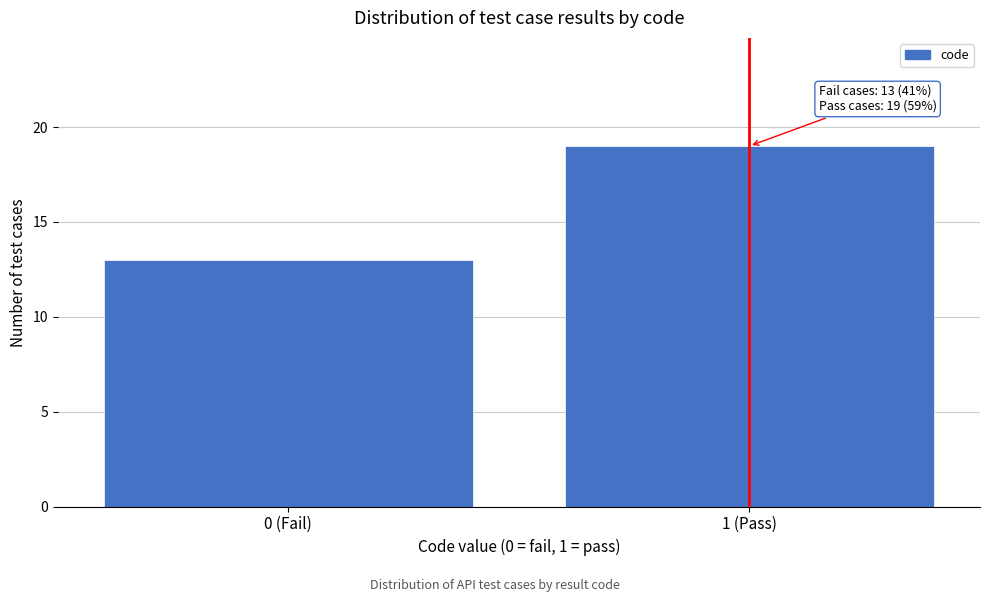

Reading right to left, list all the values displayed in this chart.

1 (Pass)=19	0 (Fail)=13